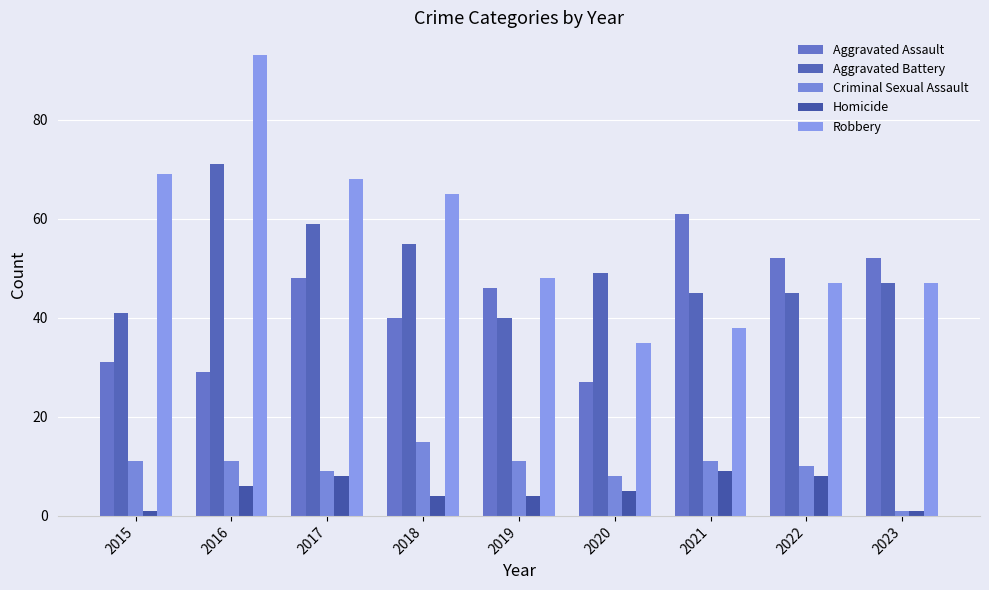

What is the sum of the Aggravated Assault values at 2021 and 2019?

107